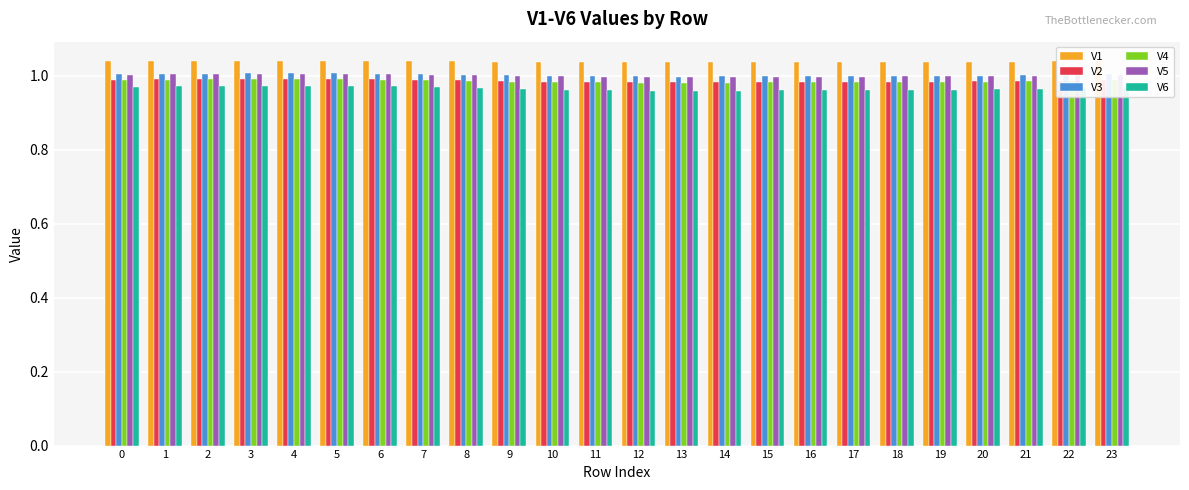

What are all the series names shown in the legend?

V1, V2, V3, V4, V5, V6